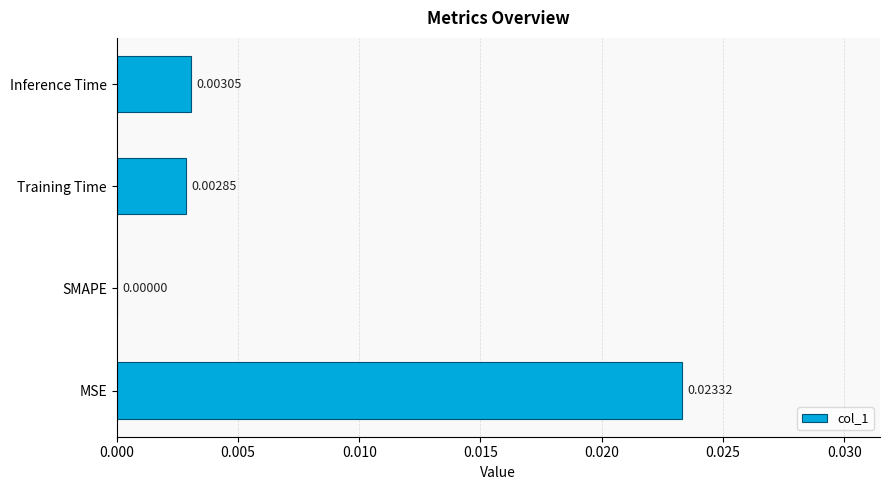

How many values are between 0 and 1?

4